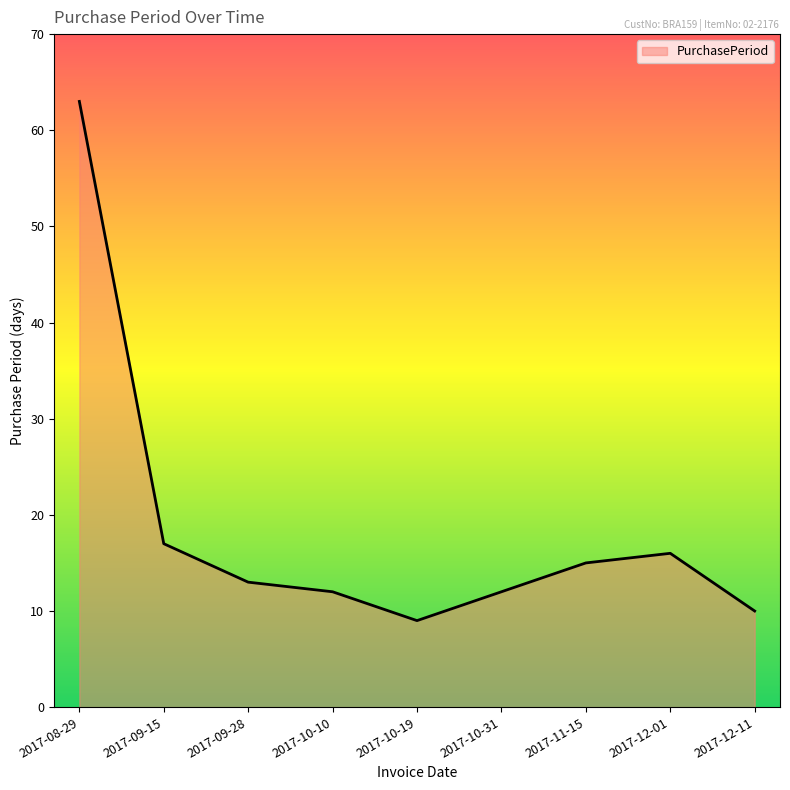

At which label does the data first exceed 13?

2017-08-29